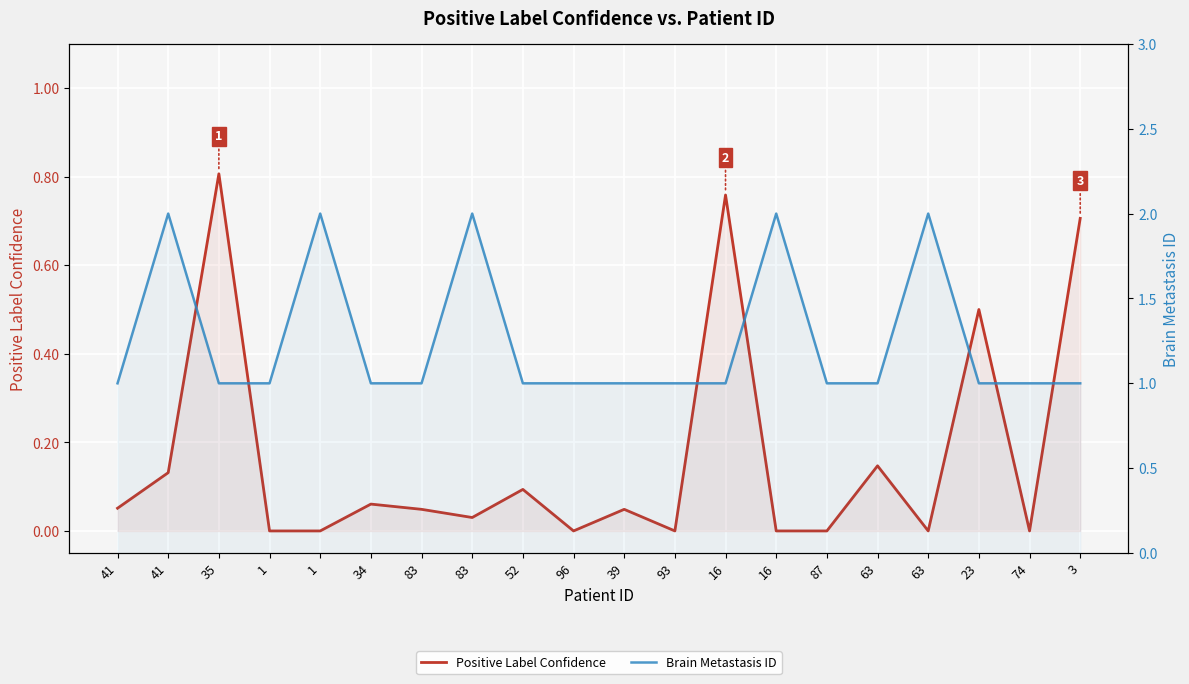

Is the value of Positive Label Confidence at 83 greater than the value of Brain Metastasis ID at 96?

No